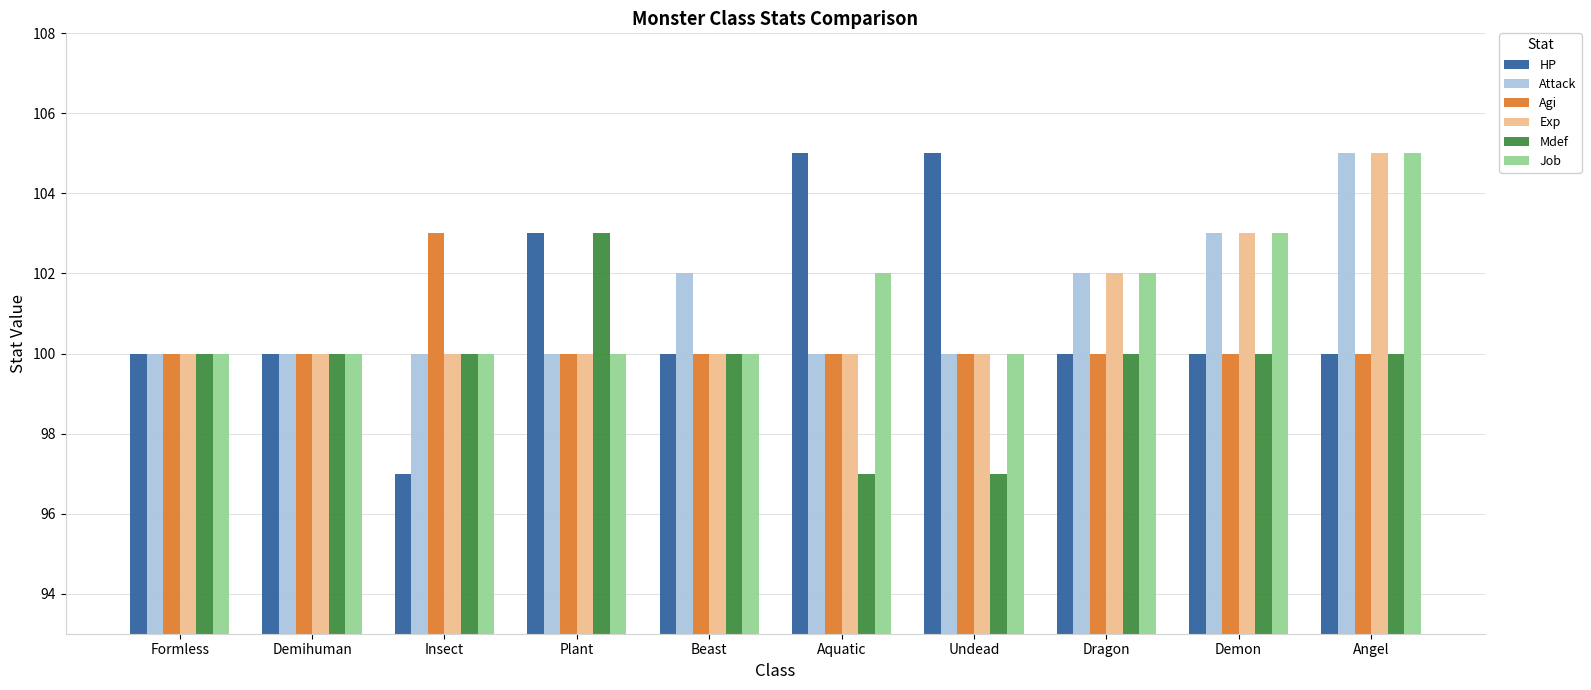

What is the total value across all series at Angel?

615